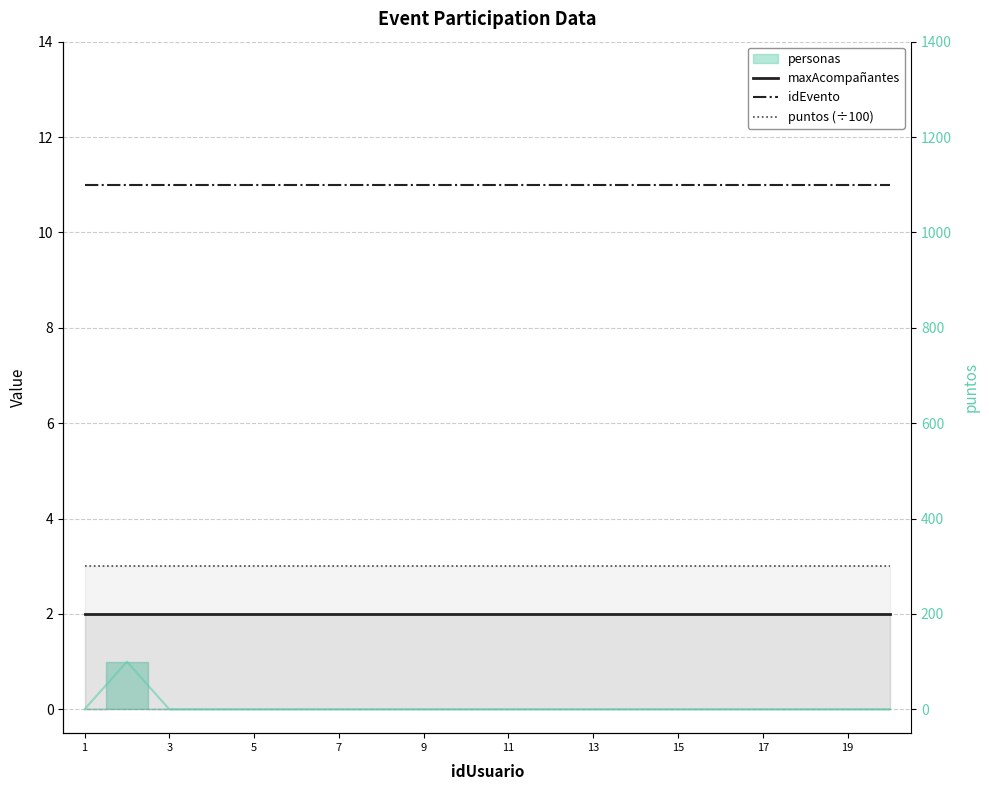

What is the label of the 6th point from the left?

11